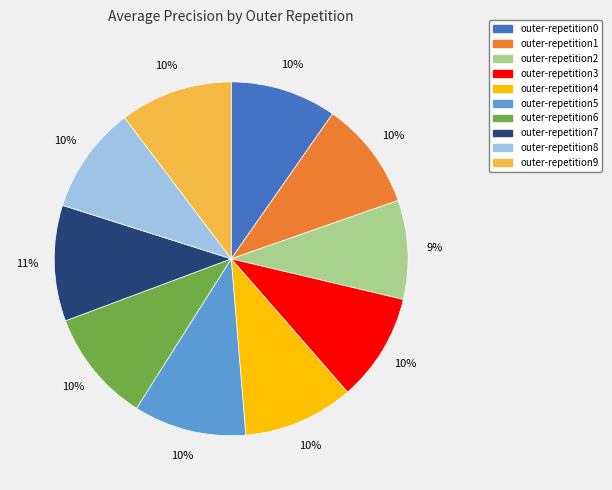

True or false: outer-repetition5 accounts for 1% of the total.

False